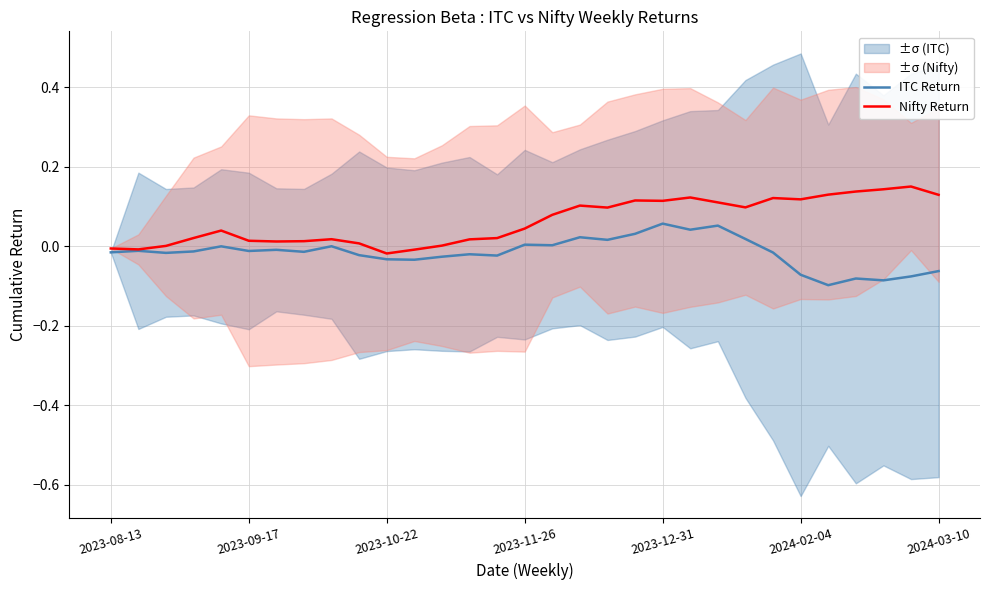

How many values in Nifty Return are above zero?

27